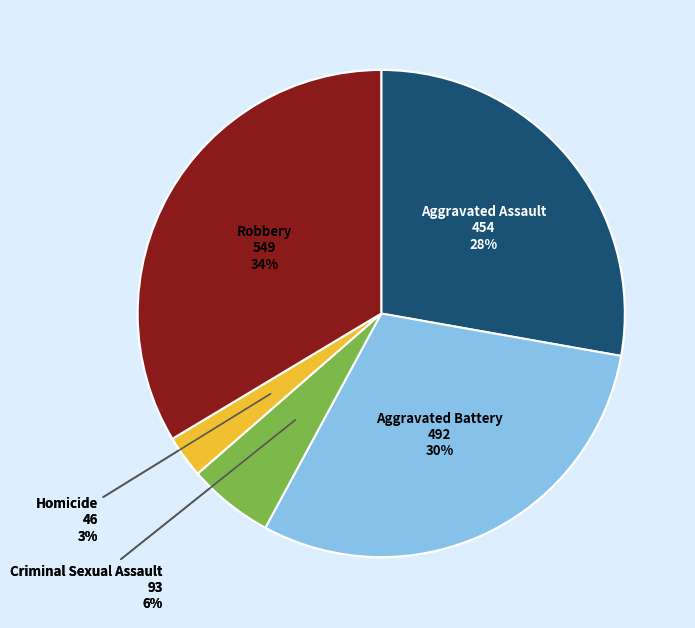

To the nearest percent, what is the difference between the largest and smallest slice percentages?

31%